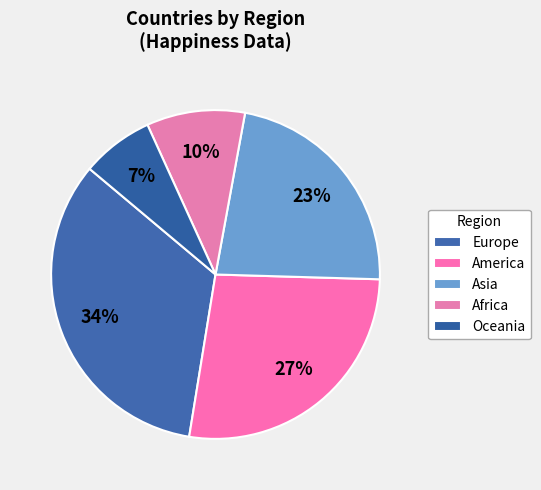

What is the ratio of the value at America to the value at Oceania?

3.8